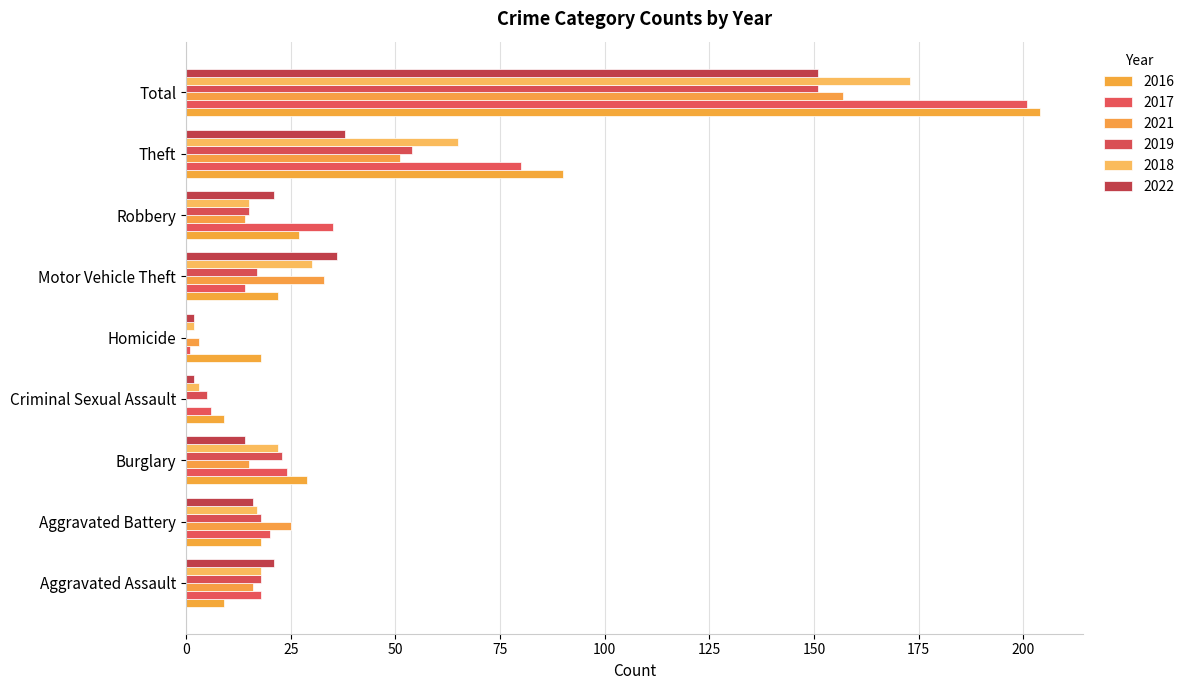

How many series are shown in this chart?

6